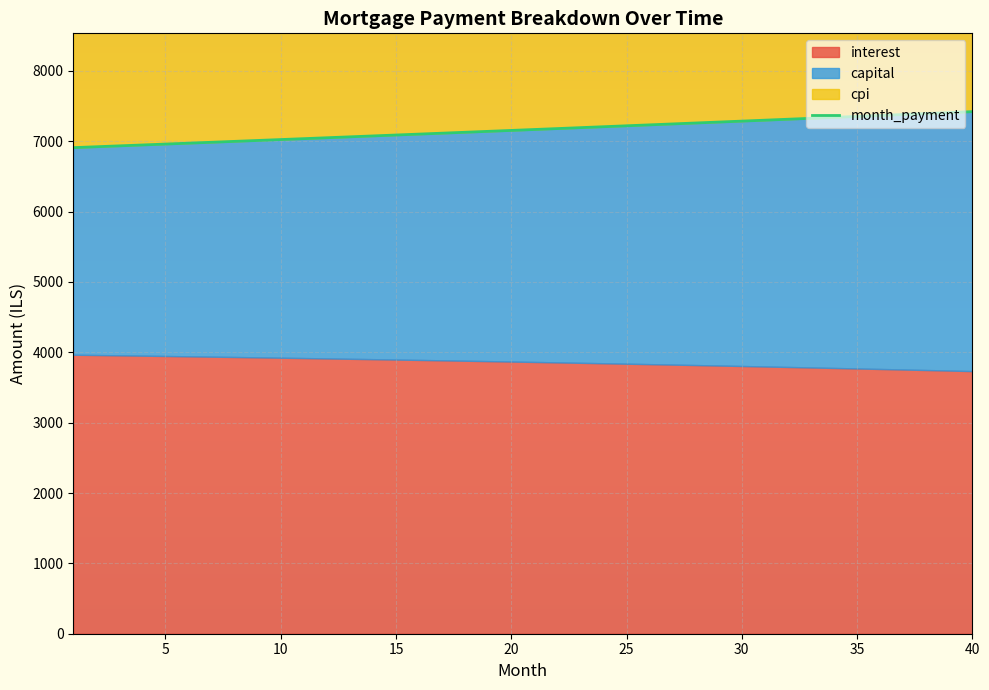

What is the lowest value of the month_payment series?

6908.7